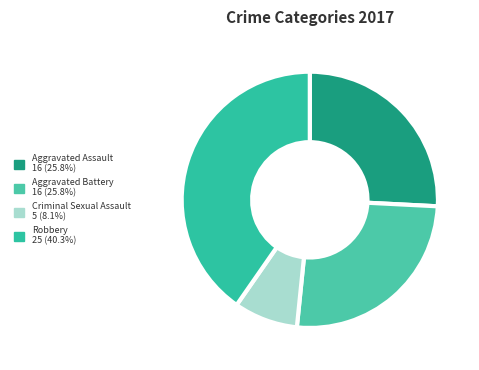

What is the largest slice in the pie chart?

Robbery